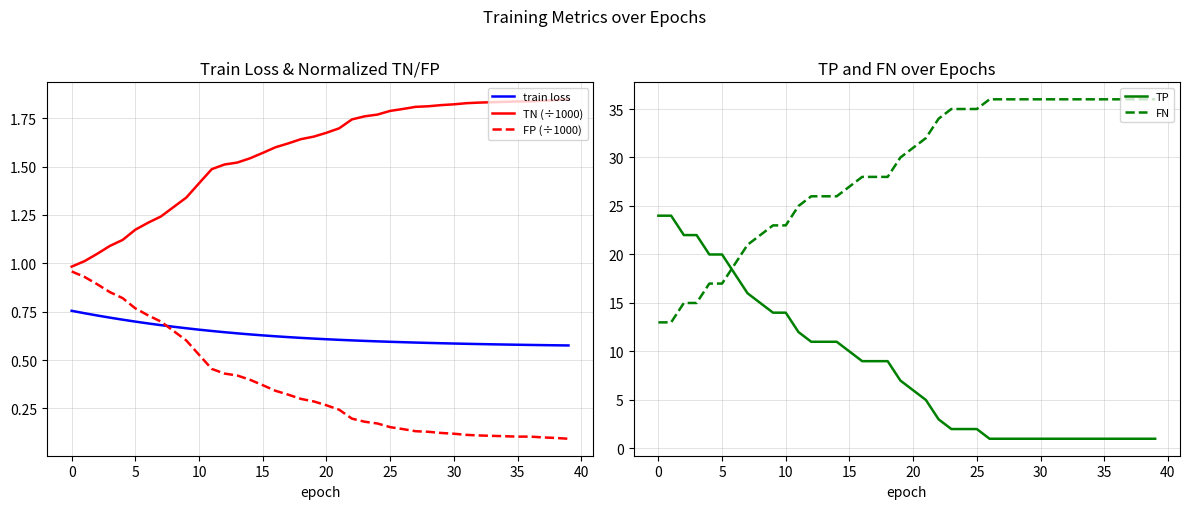

Is it true that train loss equals 1.0 at 15?

False